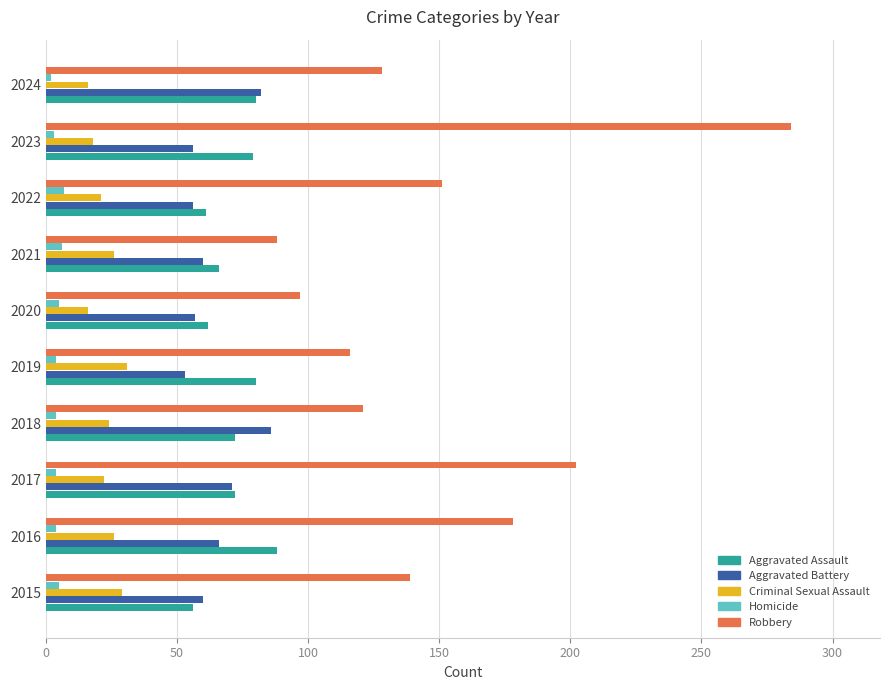

Count the number of data series in this chart.

5